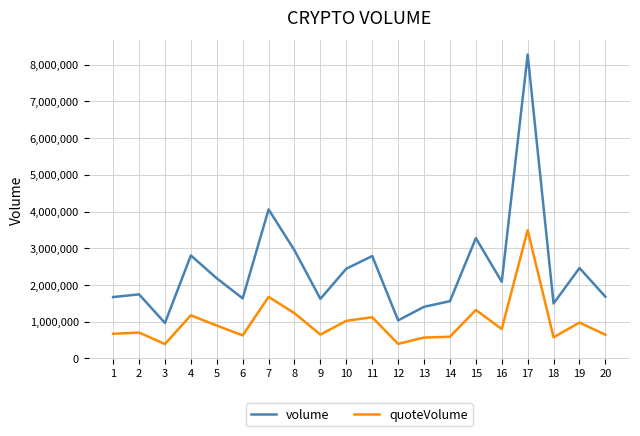

Is this an area chart (filled region under the line)?

No